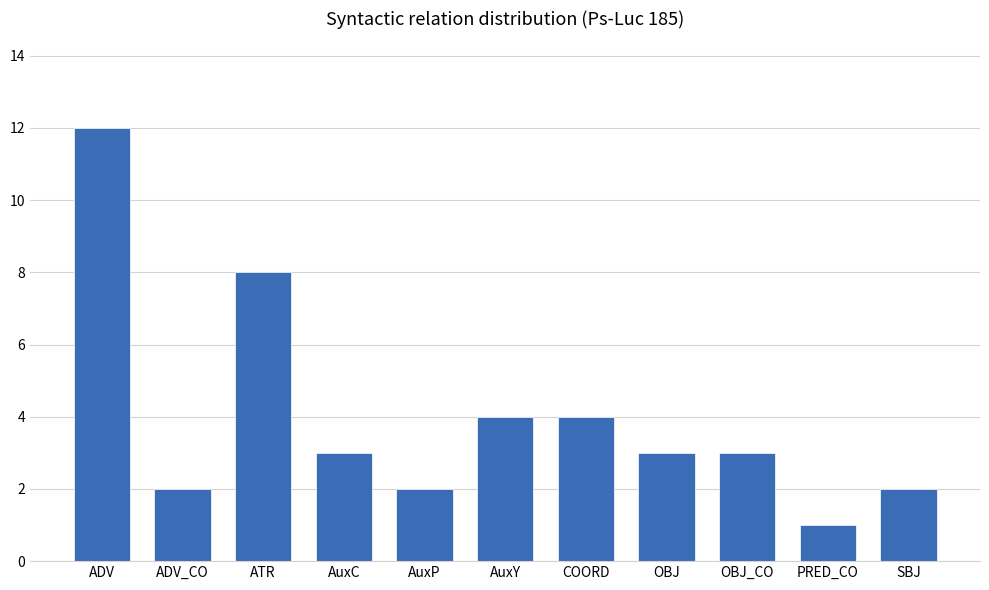

Is it true that the value at ADV is 12?

True